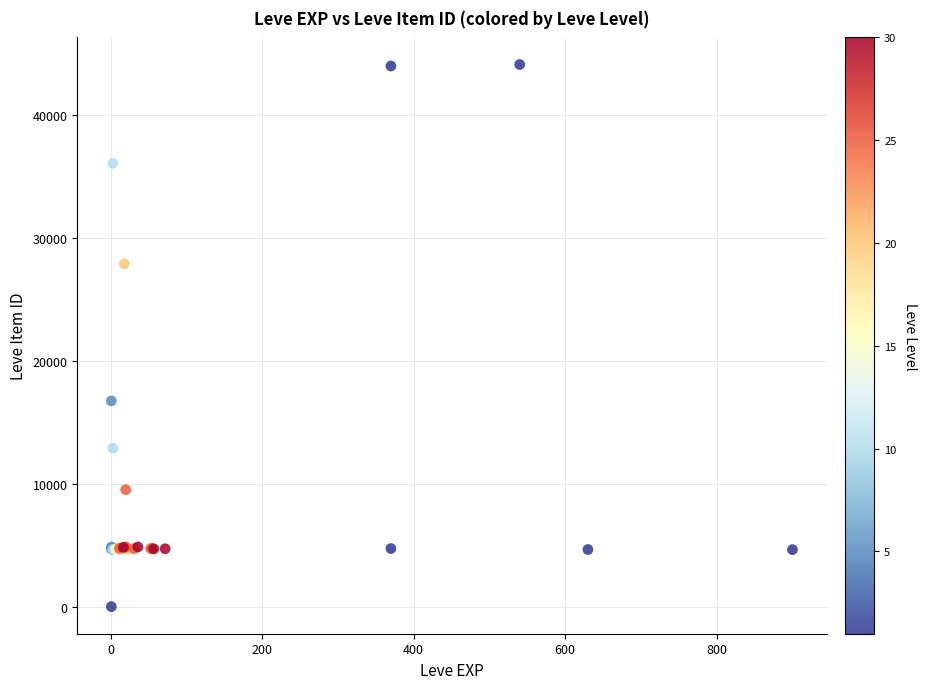

What Y value in the scatter plot is closest to 22050?

16734